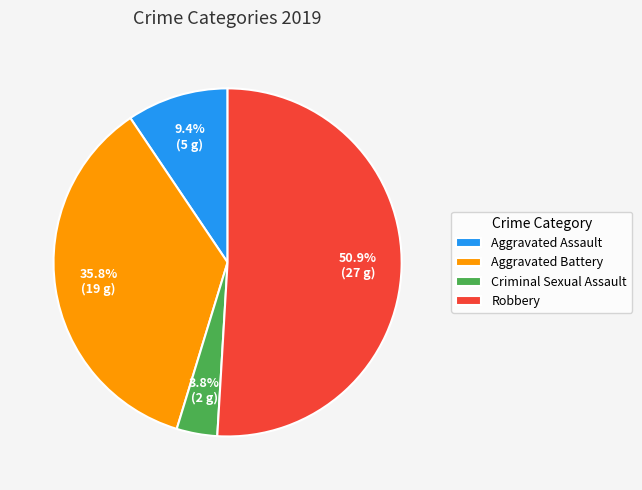

To the nearest percent, what is the difference between the largest and smallest slice percentages?

47%